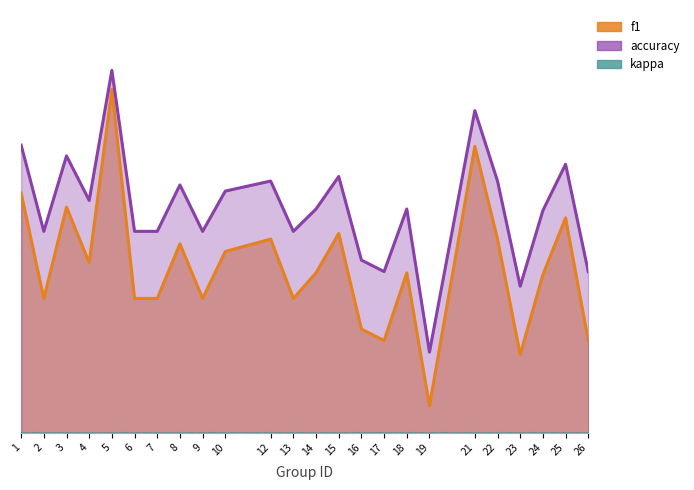

Which series has the largest total across all categories?

accuracy